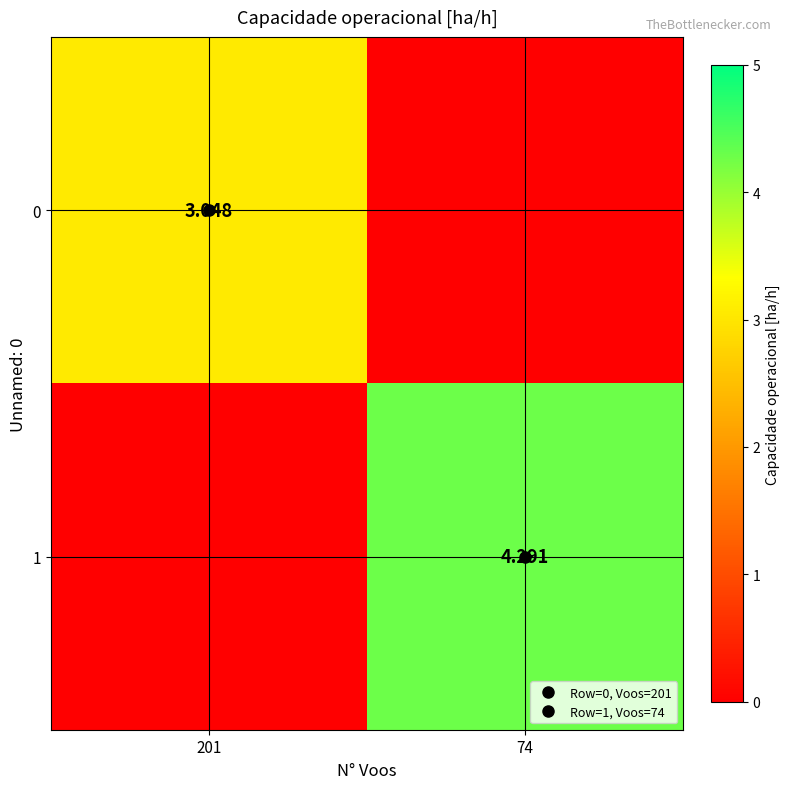

What is the difference between the maximum and minimum values in the 0 series?

3.0